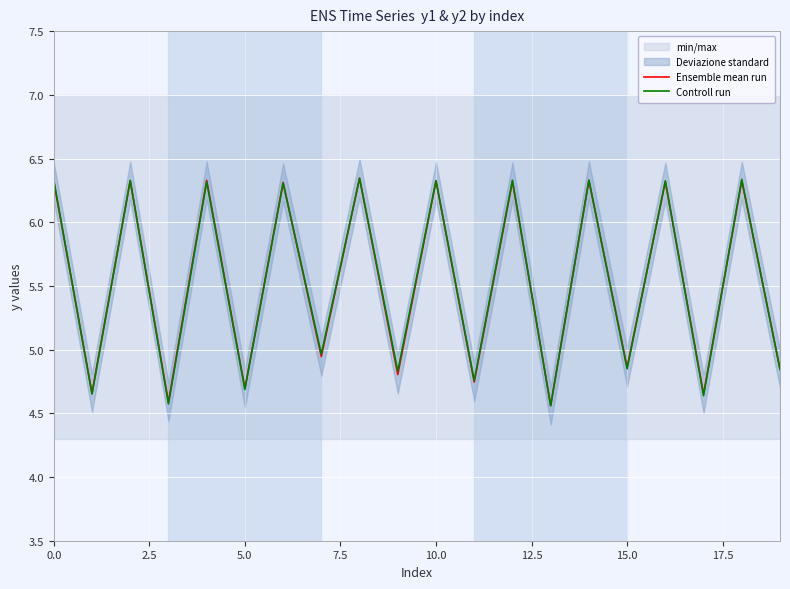

True or false: Controll run has more than 0 points higher than both neighbors.

True